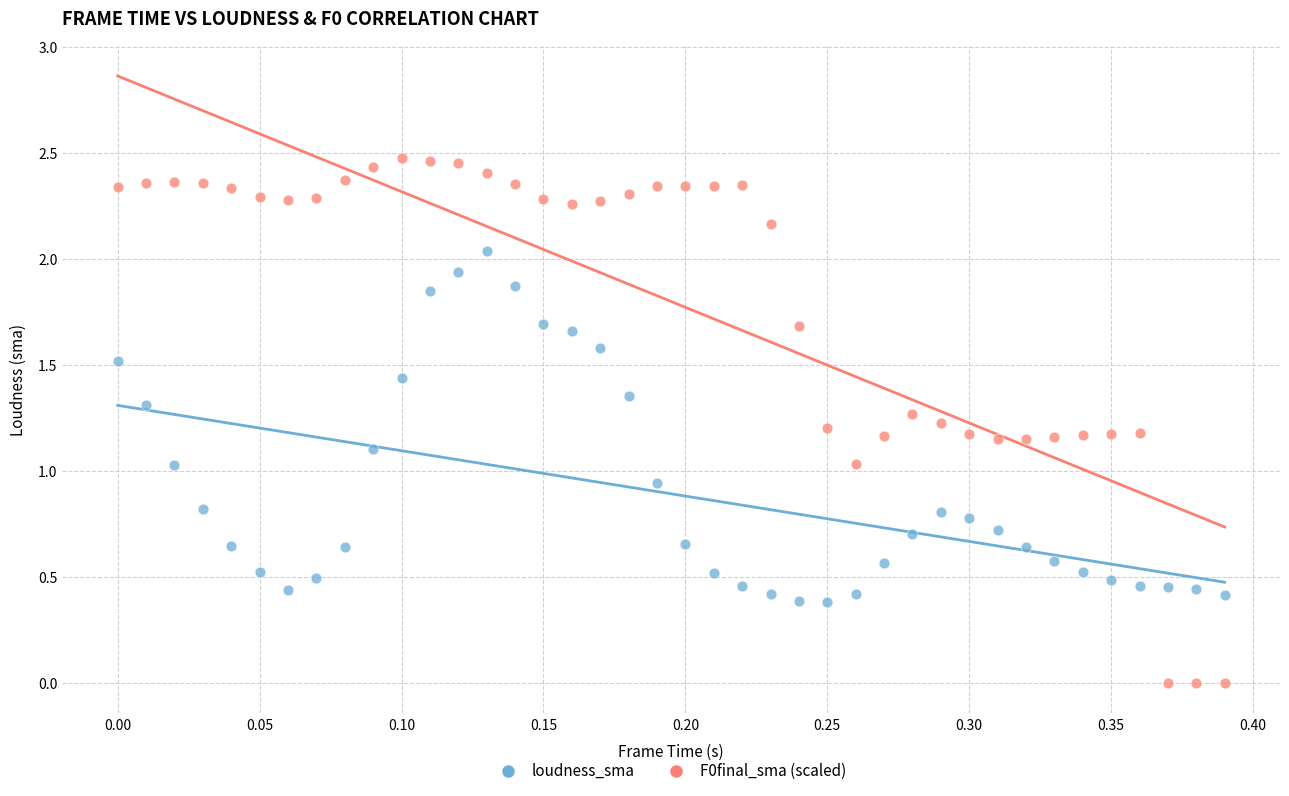

What are all the series names shown in the legend?

loudness_sma, F0final_sma (scaled)